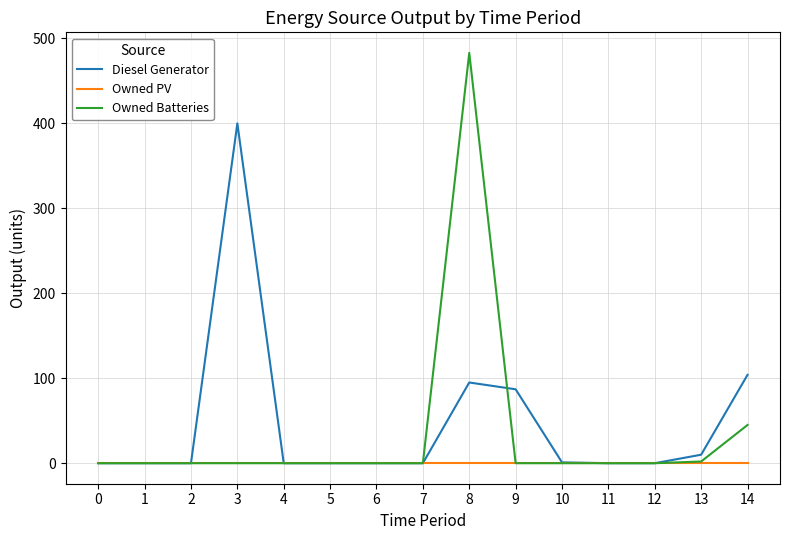

Which series changed the most between 8 and 11?

Owned Batteries